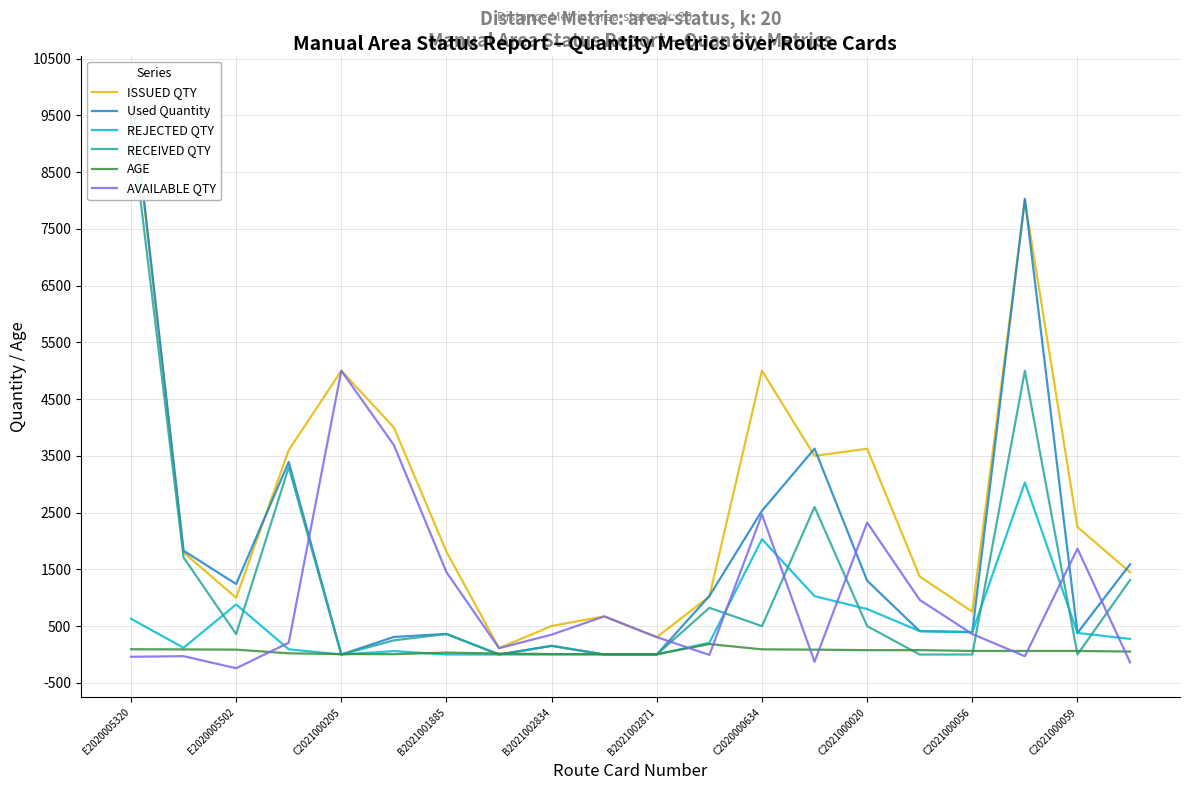

Which category has the highest value in the AVAILABLE QTY series?

C2021000205